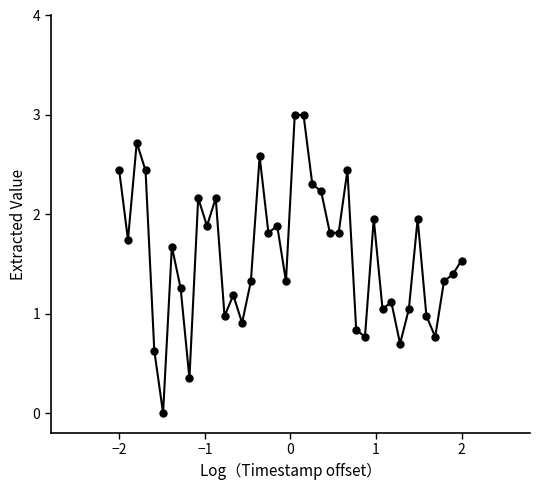

What is the range of Y values (max minus min)?

3.0